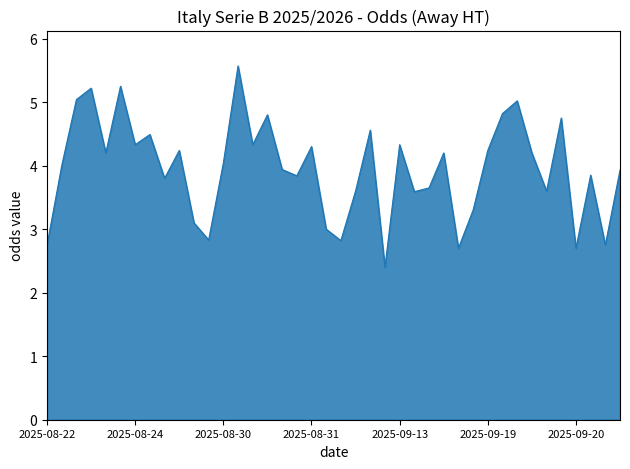

What is the minimum value shown in the chart?

2.4